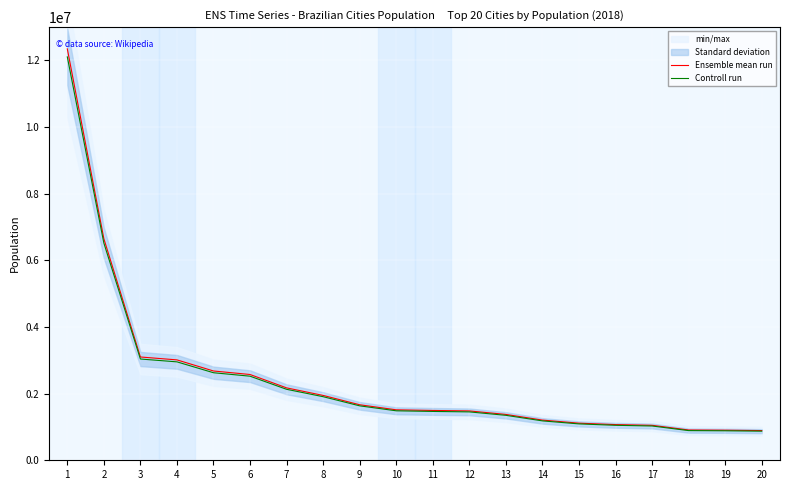

Where does the Ensemble mean run series first go above 1514639?

1